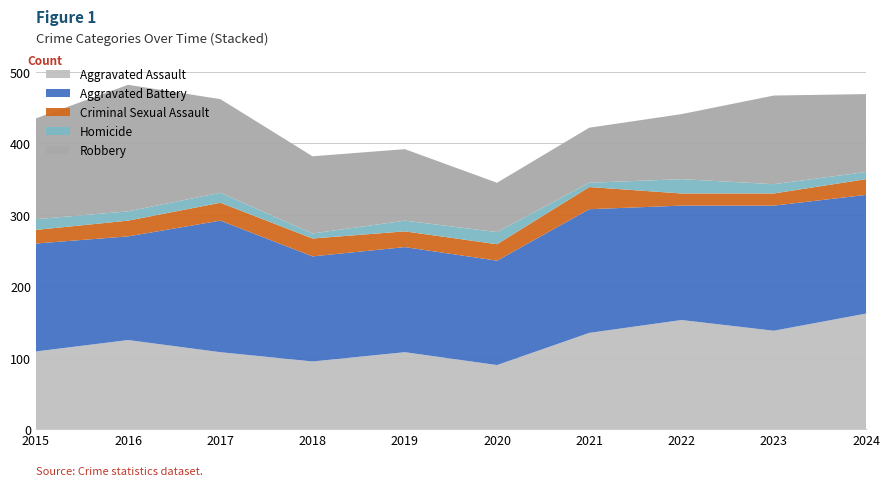

Reading left to right, extract all data points from this chart.

Aggravated Assault: 2015=109	2016=125	2017=108	2018=95	2019=108	2020=90	2021=135	2022=153	2023=138	2024=162
Aggravated Battery: 2015=151	2016=145	2017=184	2018=147	2019=147	2020=146	2021=173	2022=160	2023=175	2024=166
Criminal Sexual Assault: 2015=19	2016=22	2017=25	2018=25	2019=22	2020=23	2021=31	2022=17	2023=17	2024=22
Homicide: 2015=15	2016=13	2017=14	2018=7	2019=15	2020=17	2021=6	2022=20	2023=13	2024=10
Robbery: 2015=141	2016=177	2017=131	2018=108	2019=100	2020=69	2021=77	2022=91	2023=124	2024=109